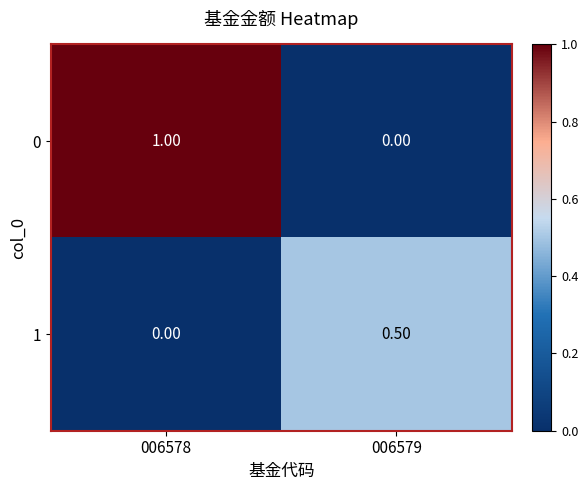

At which category is the sum across all series the highest?

006578